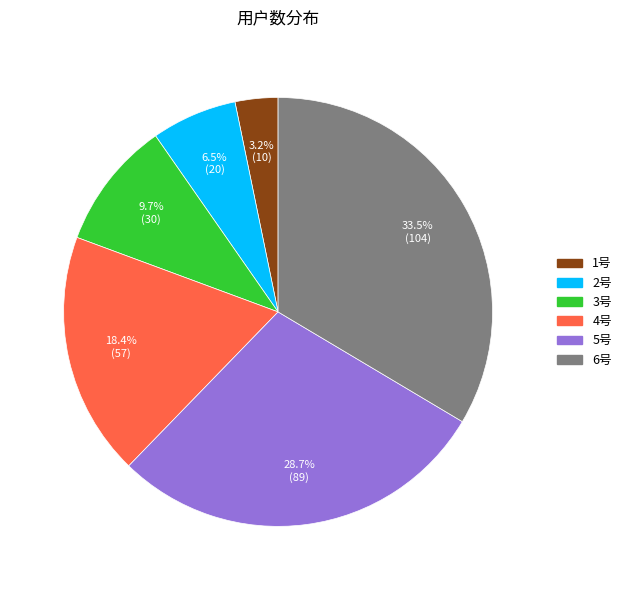

Count the number of slices in the pie.

6